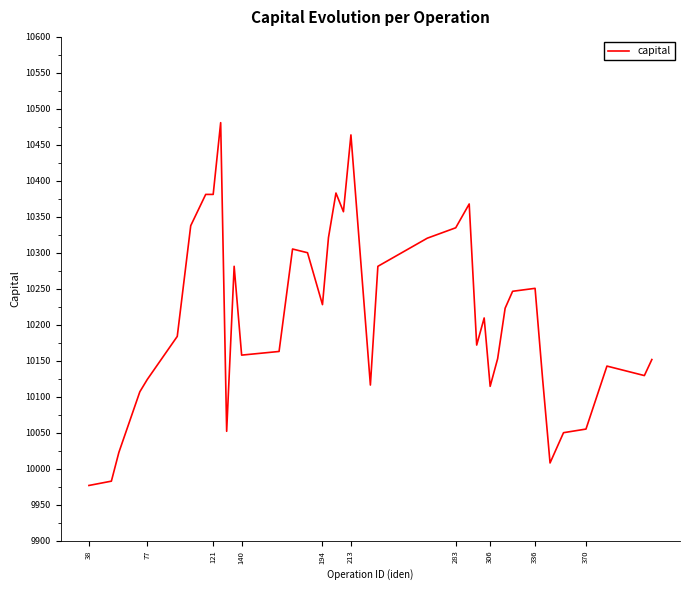

What is the greatest value displayed?

10480.9